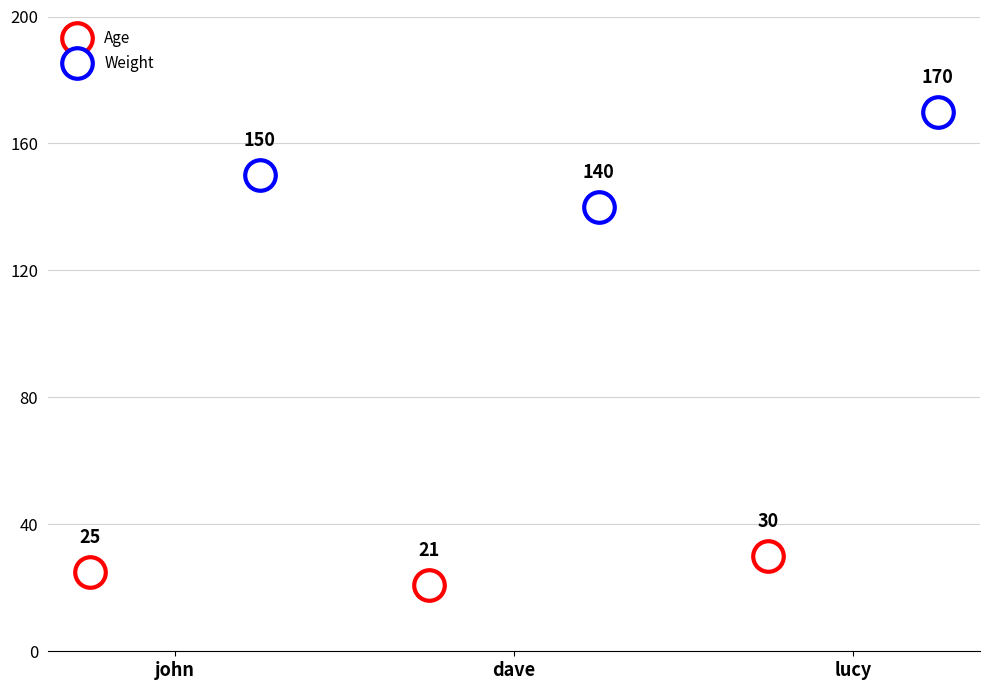

Where does the Age series first go above 25?

lucy